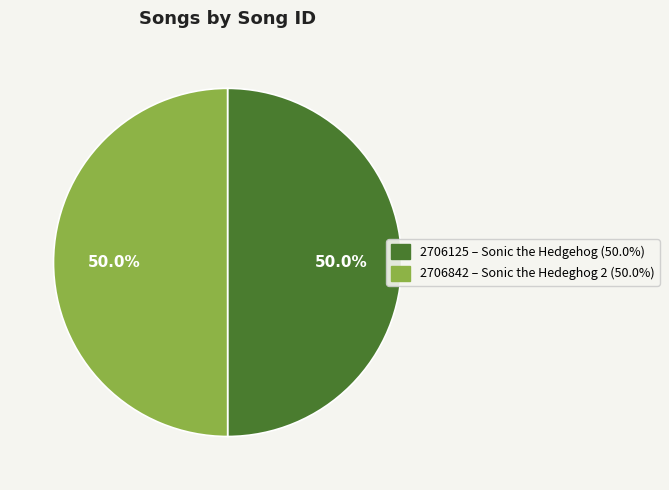

How many segments does this pie chart have?

2